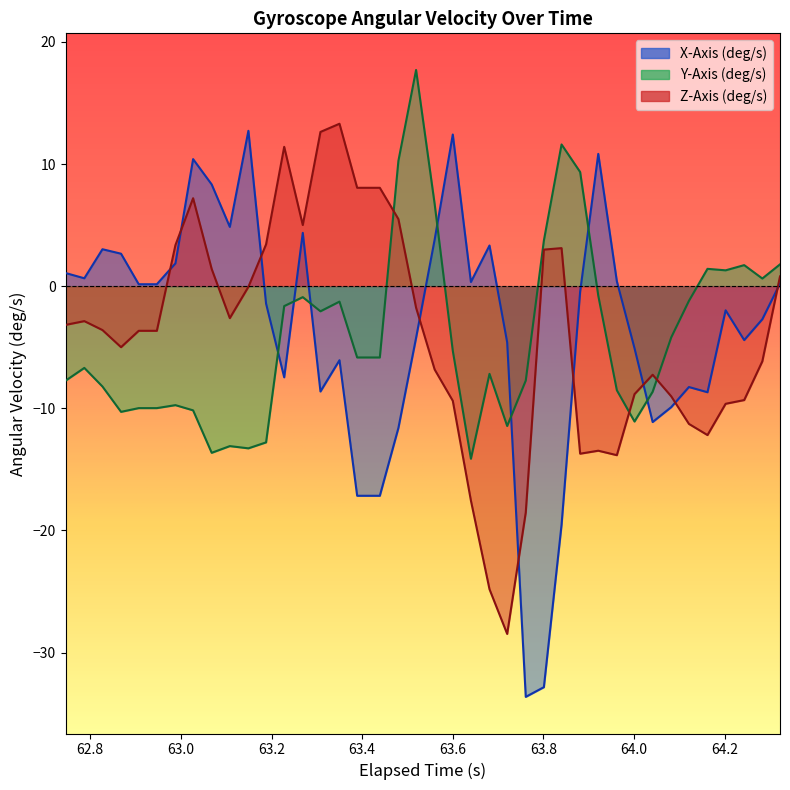

How many interior local valleys does the X-Axis (deg/s) series have?

9